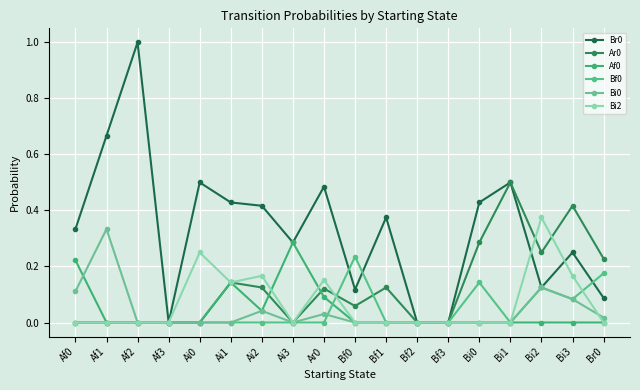

True or false: Br0 has a value of 0.2 at Bi3.

True